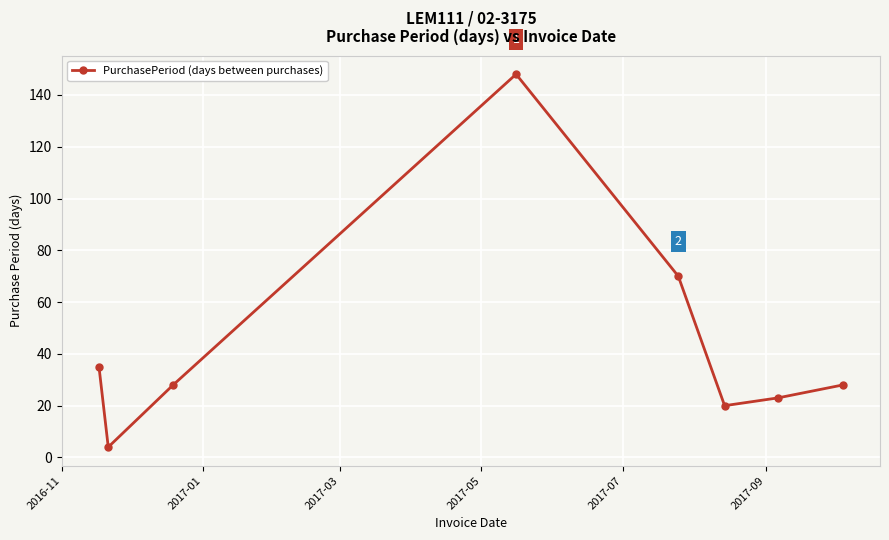

Count the number of categories in the chart.

8